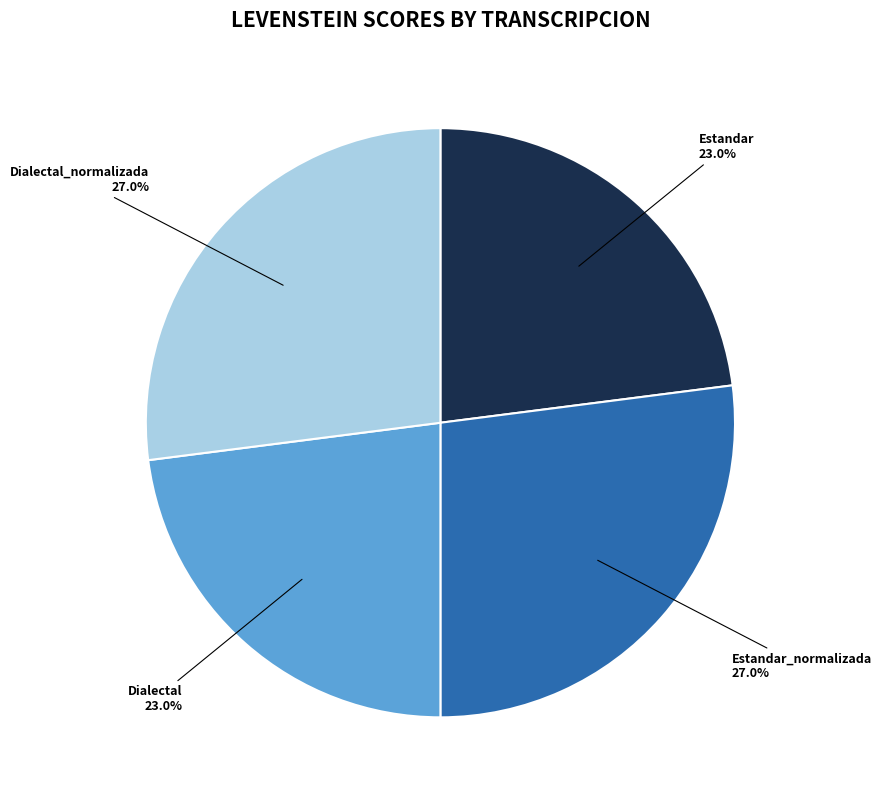

Count the number of slices in the pie.

4